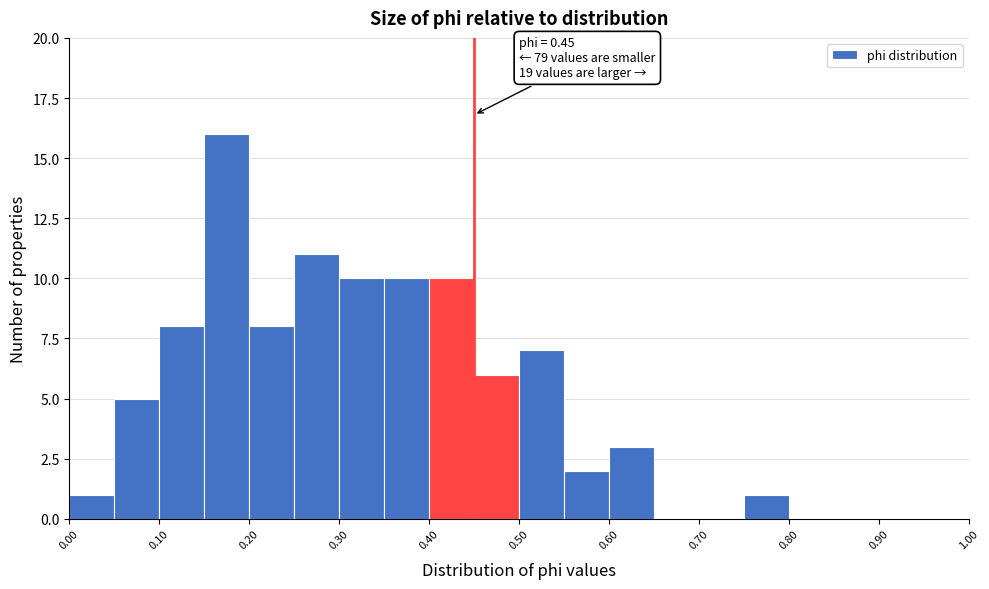

Which range on the x-axis has the tallest bar?

0.15 to 0.20